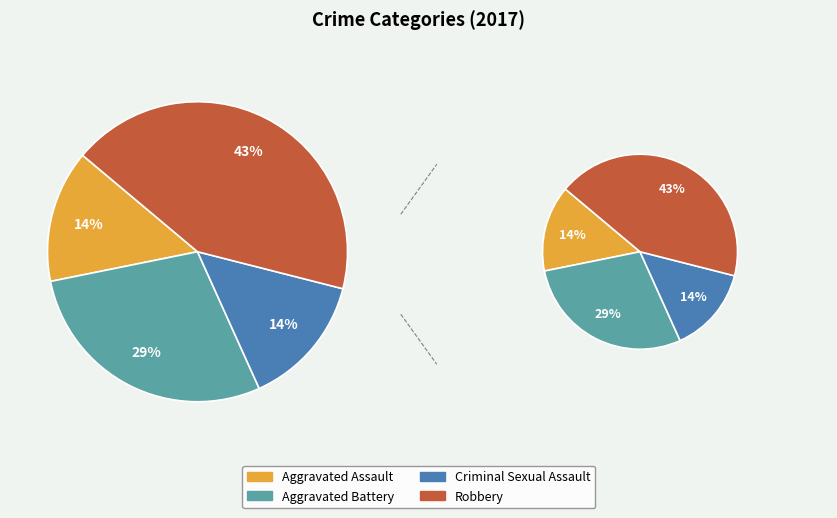

Between Robbery and Aggravated Assault, which is larger?

Robbery